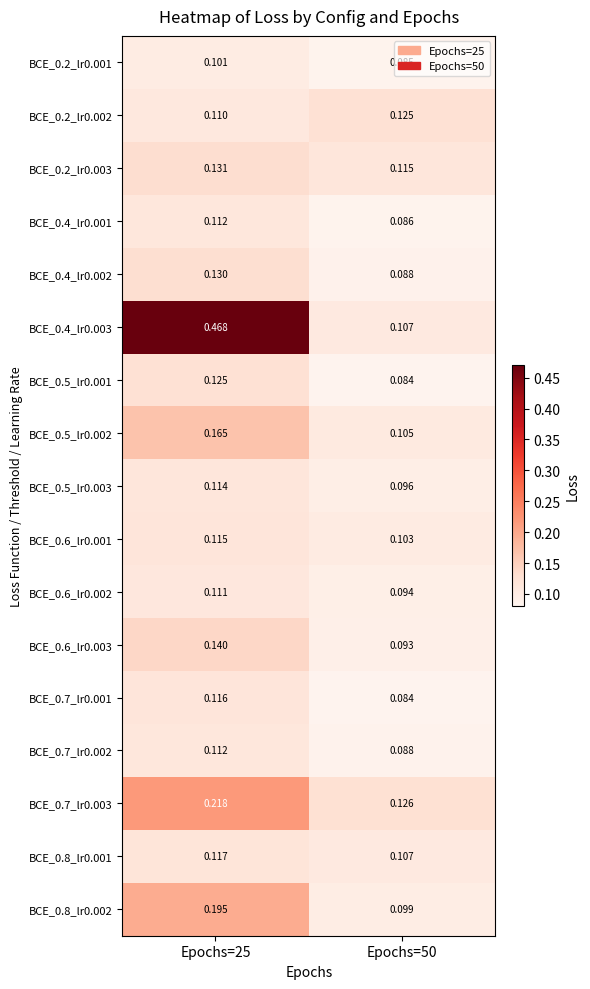

Is the value of BCE_0.4_lr0.002 at Epochs=25 greater than the value of BCE_0.4_lr0.003 at Epochs=50?

Yes